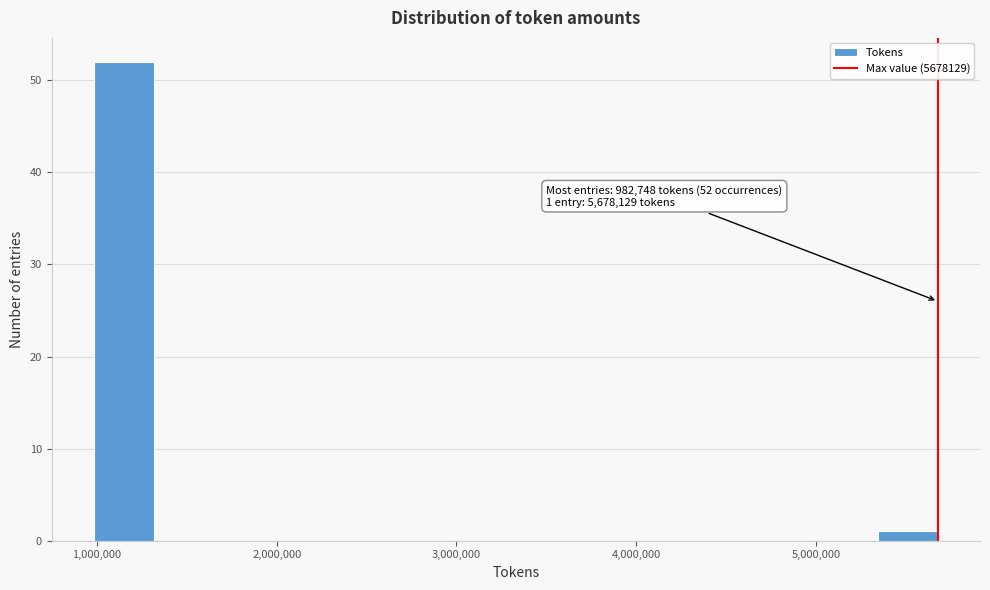

Around what value on the x-axis is the tallest bar? Give the approximate position of its centre, as read against the axis.

1200000